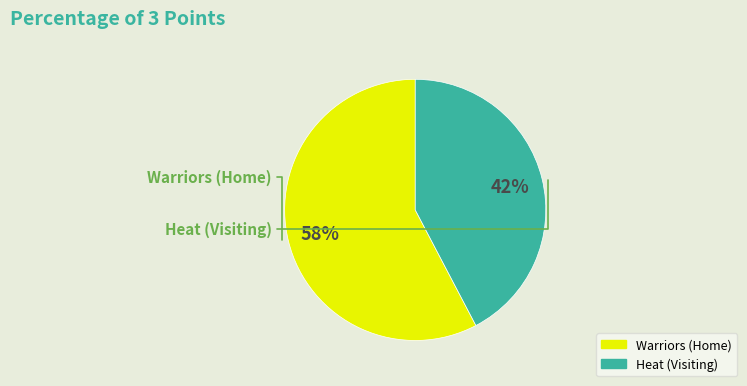

Which slice is the smallest?

Heat (Visiting)